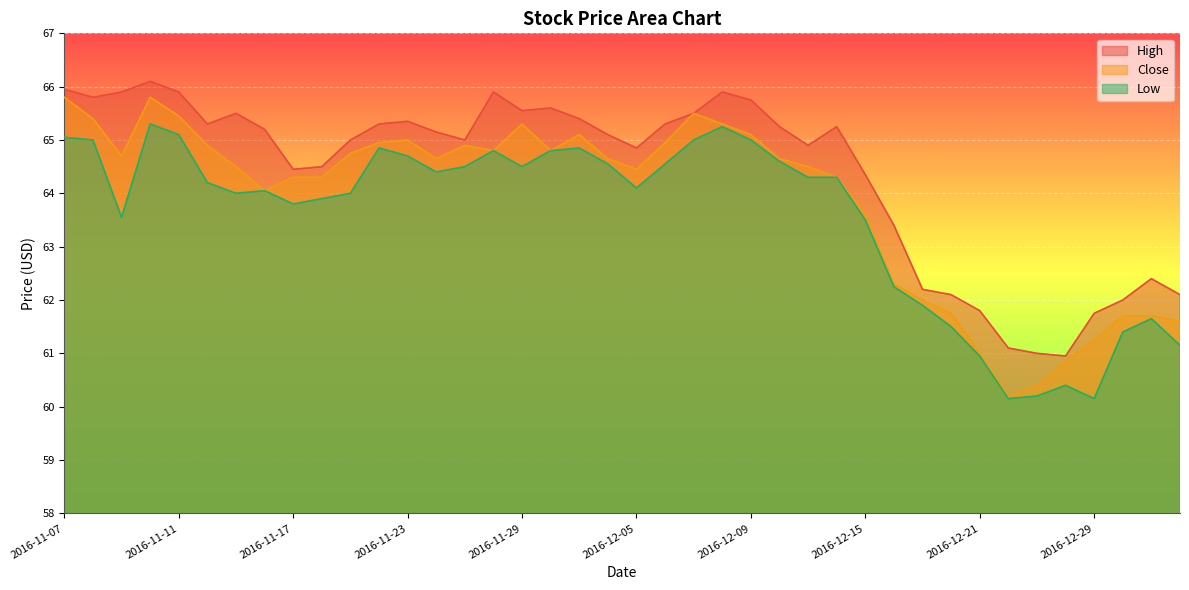

At how many categories does at least one series exceed 61?

38